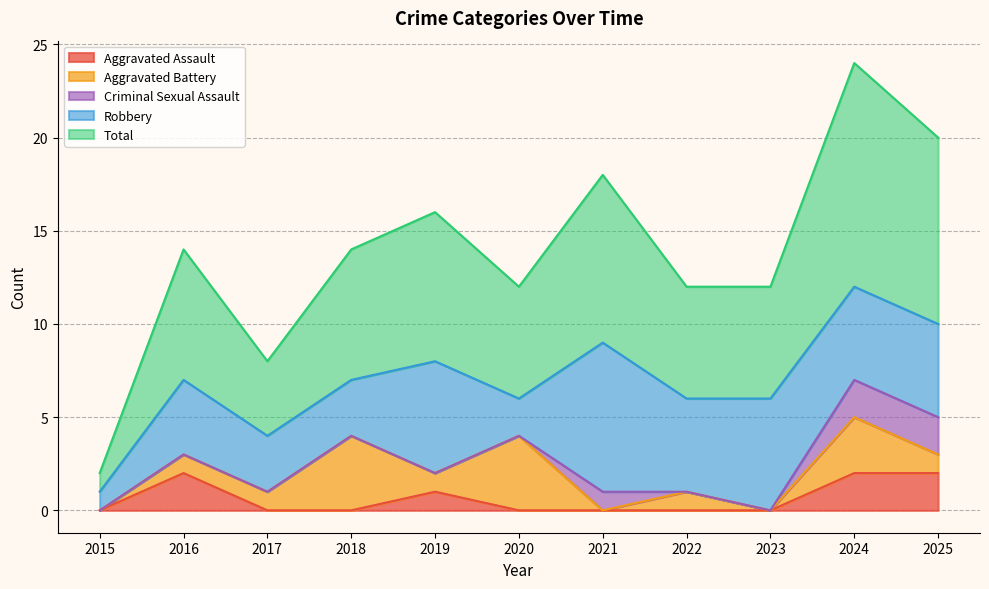

How many lines are shown in the chart?

5